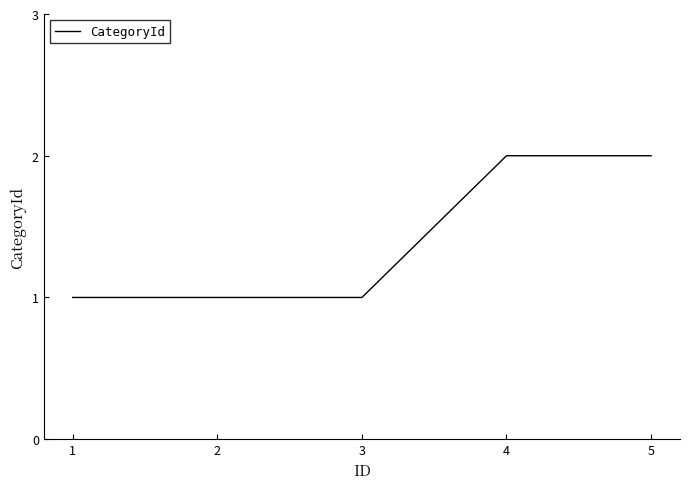

Is it true that the value at 1 is 2?

False